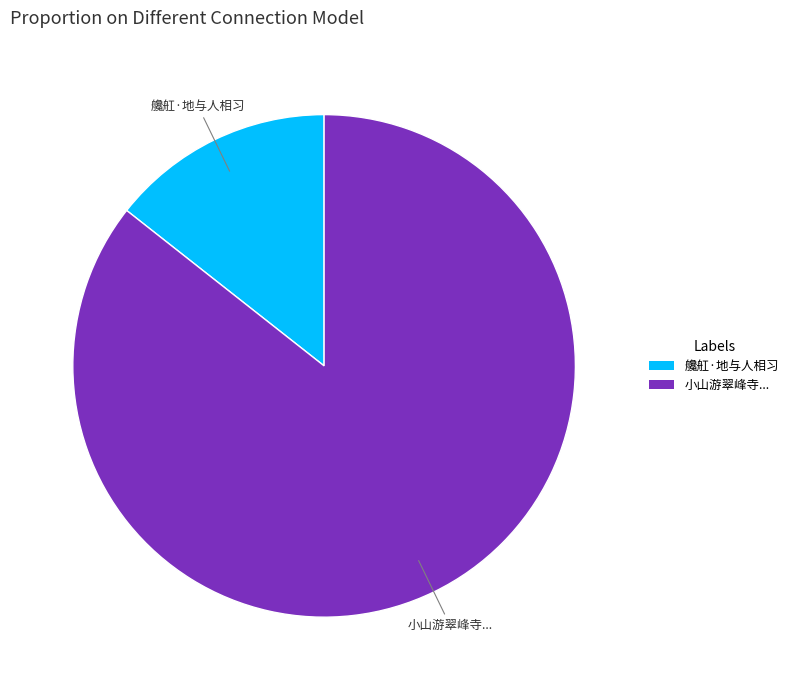

Is there any slice that represents more than half of the pie?

Yes